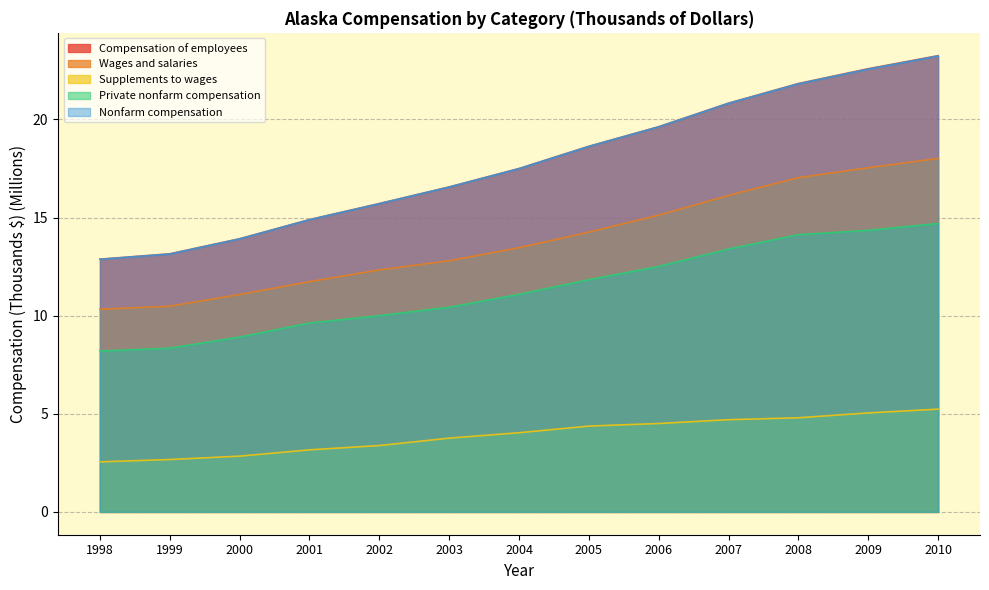

The value of Wages and salaries at 1998 is 10.3. True or false?

True